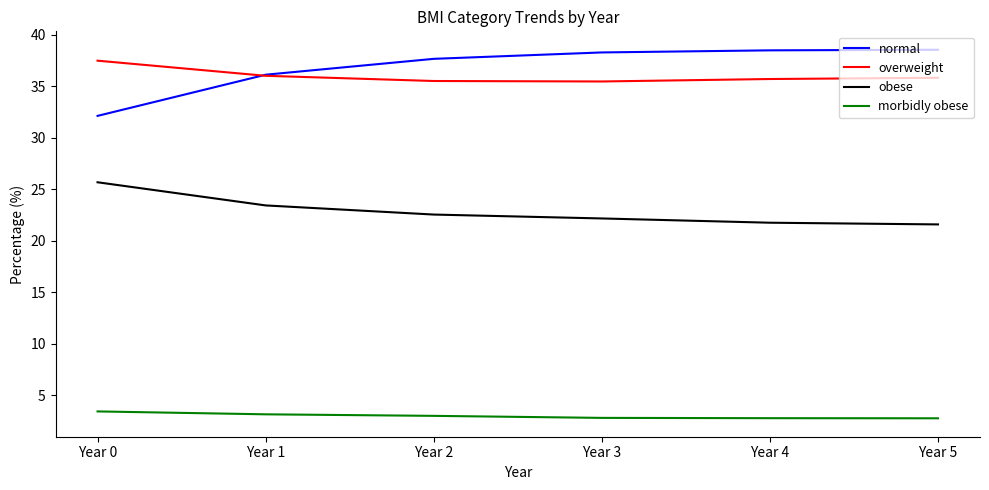

The value of normal at Year 2 is 37.7. True or false?

True